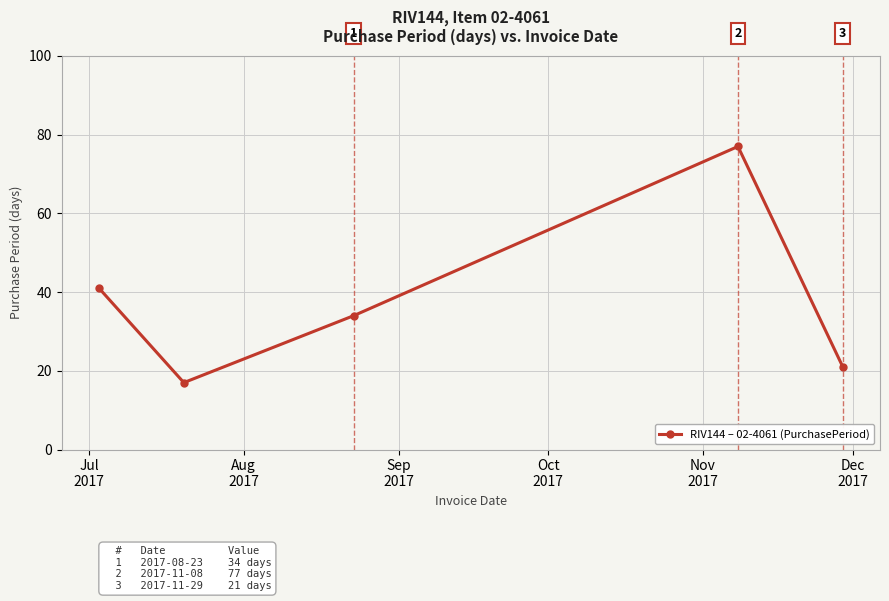

What is the greatest value displayed?

77